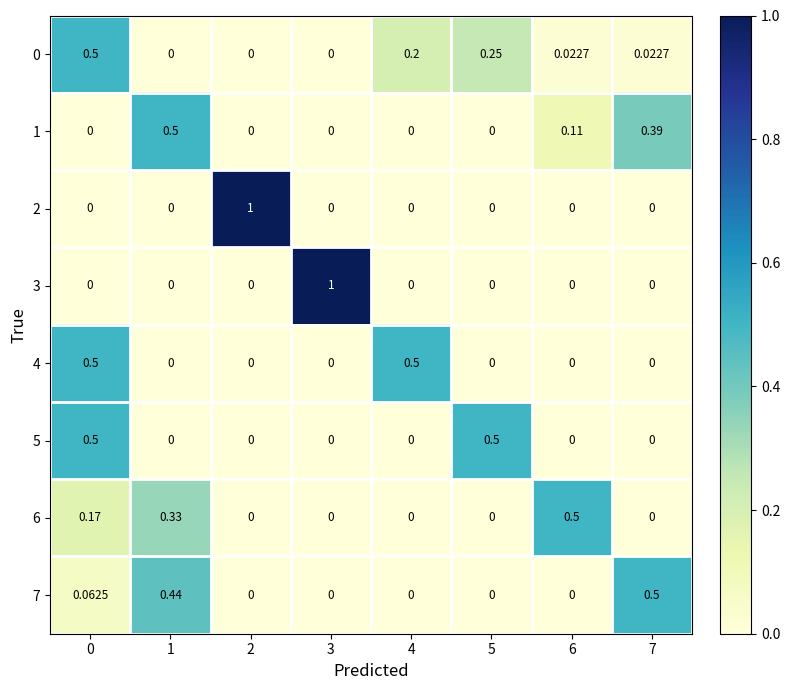

How many series are shown in this chart?

8